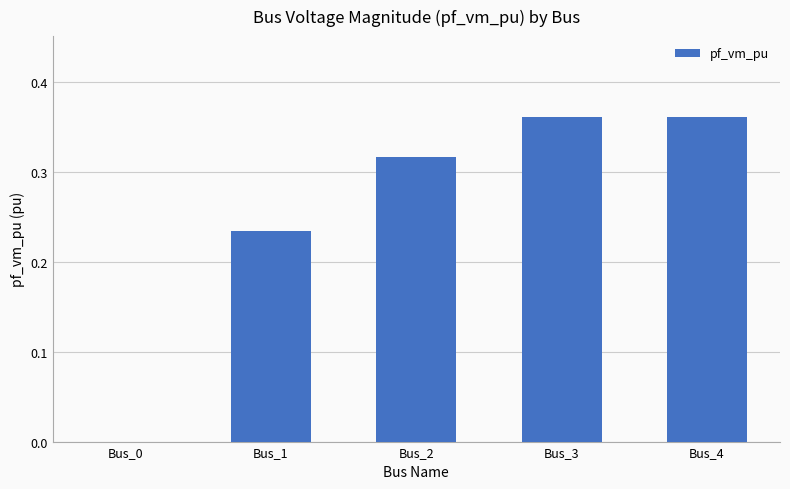

Count the values in the range 0 to 1.

5